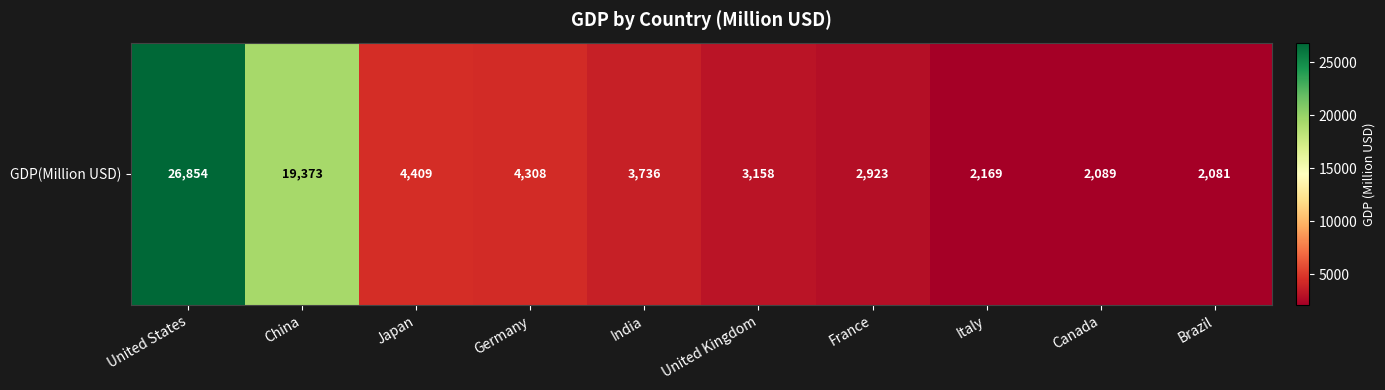

What is the change in value from China to India?

-15637